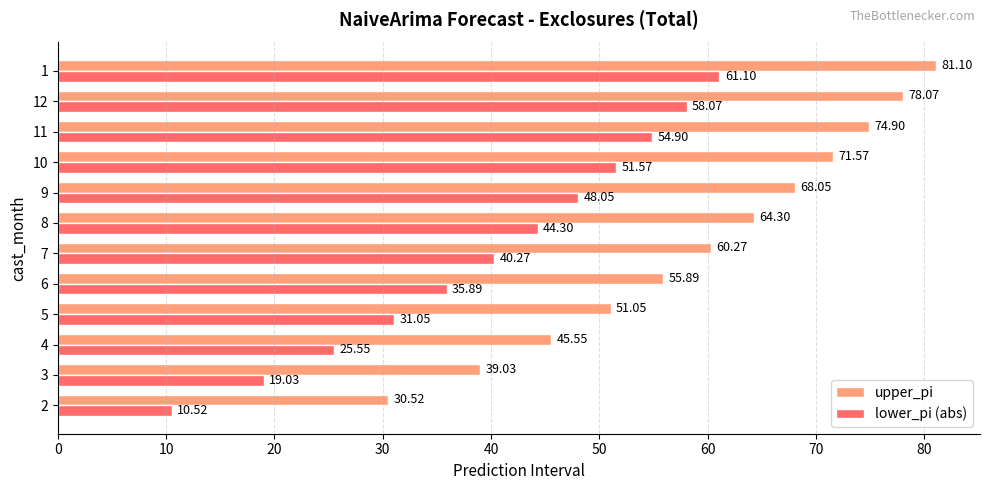

What is the difference between the maximum and second lowest values in the upper_pi series?

42.1